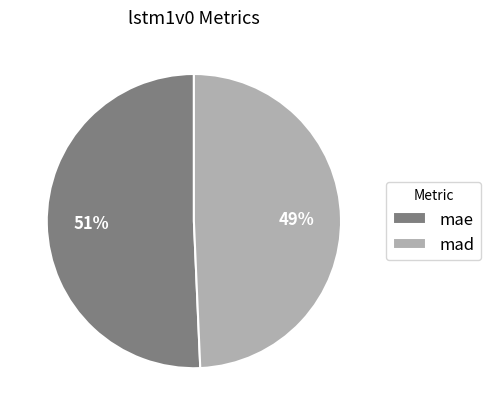

Which slice represents more than half of the pie?

mae